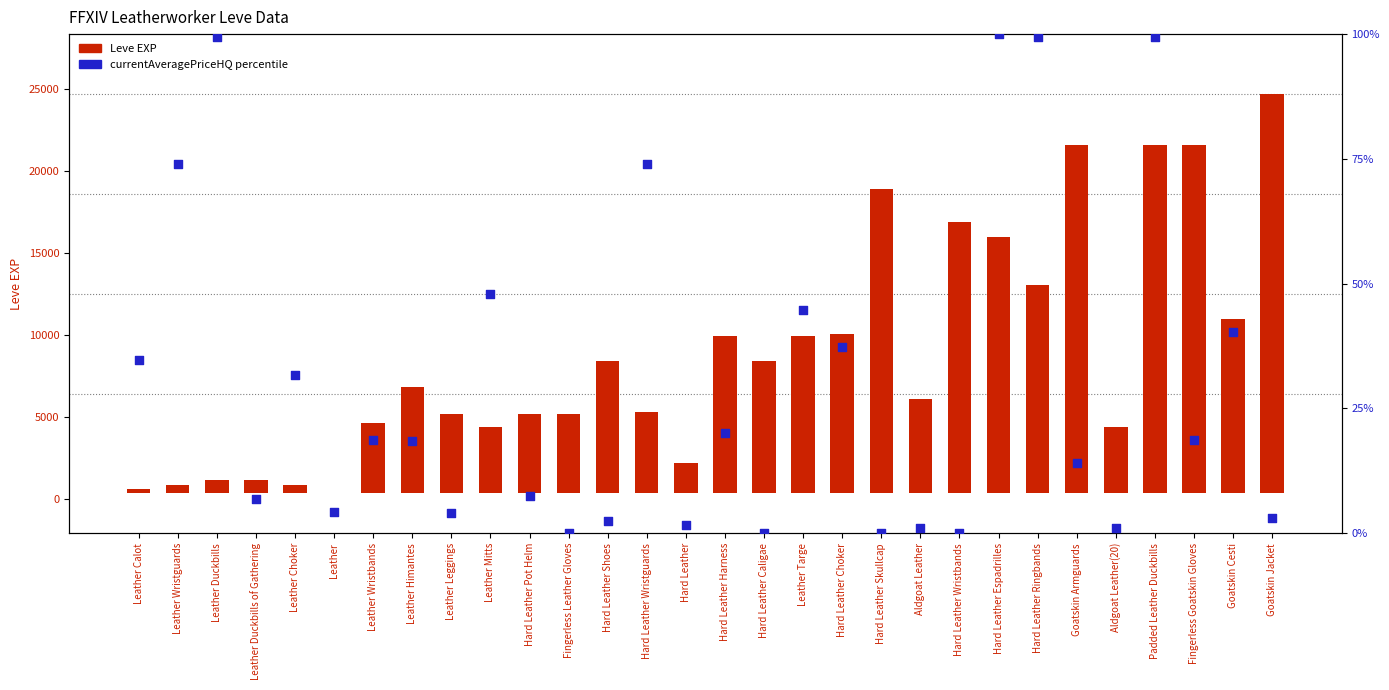

What is the total value across all series at Hard Leather Wristguards?

5033.9